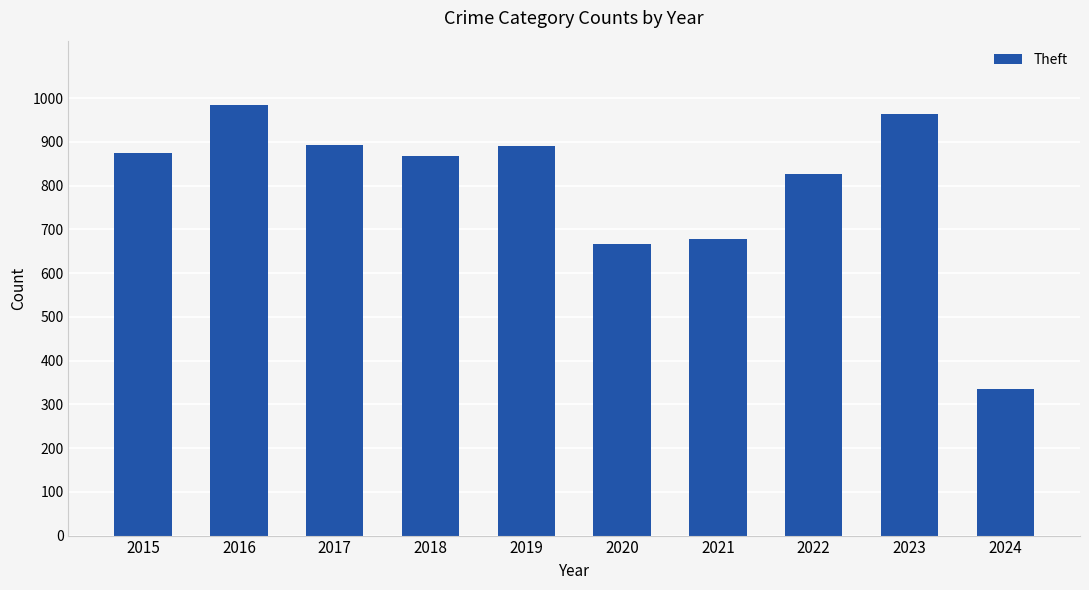

What is the difference between the second highest and second lowest values?

297